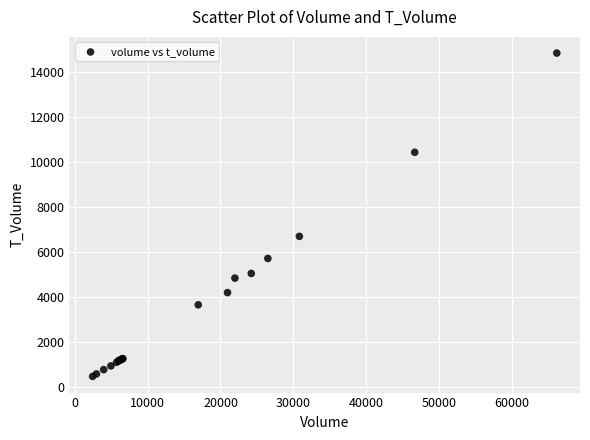

What Y value in the scatter plot is closest to 7653?

6691